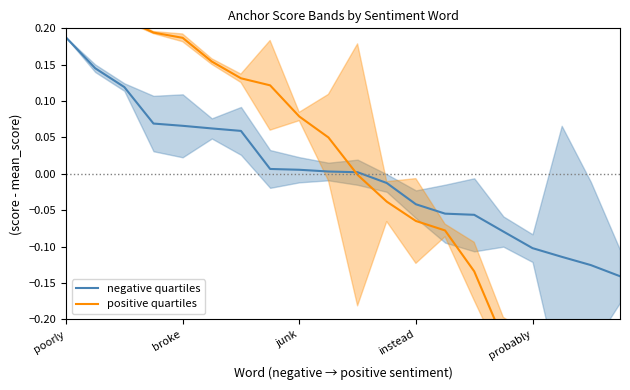

What position from the left is poorly?

1